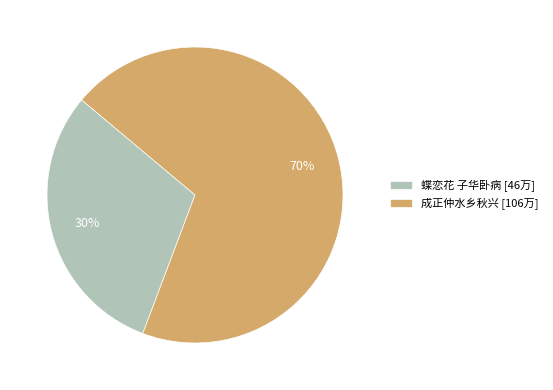

Is it true that 成正仲水乡秋兴 [106万] is 70% of the pie?

True